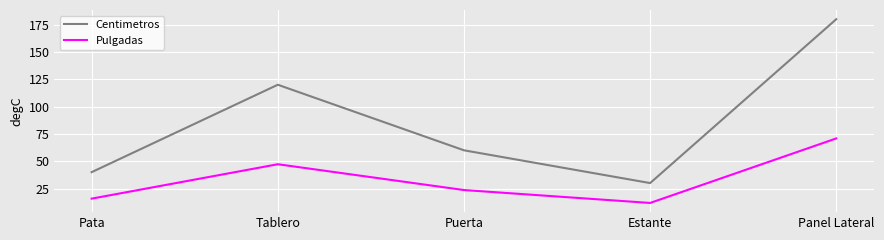

Between Puerta and Estante, which series saw the biggest shift?

Centimetros